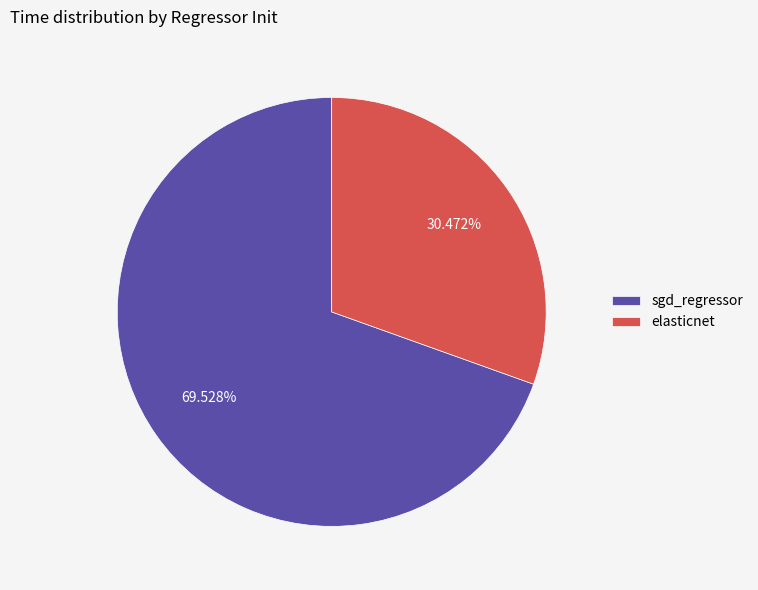

To the nearest percent, what portion does sgd_regressor represent?

70%